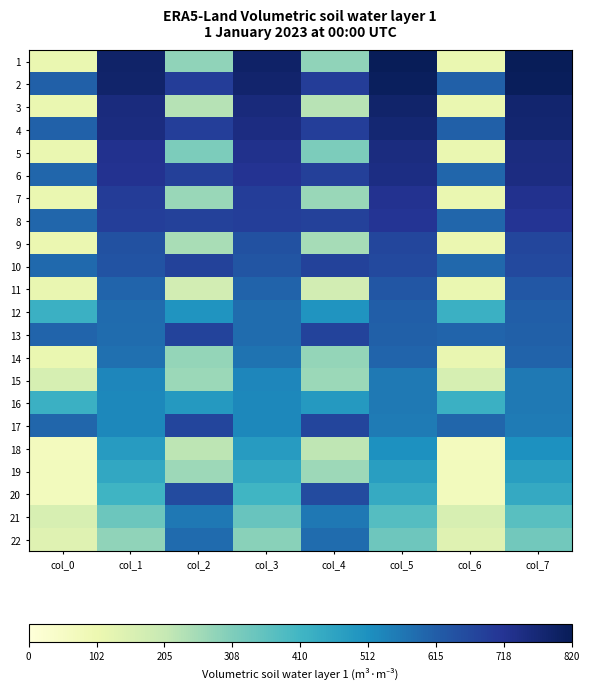

Reading left to right, list all the values displayed in this chart.

1: col_0=110	col_1=790	col_2=285	col_3=794	col_4=284	col_5=820	col_6=110	col_7=817
2: col_0=611	col_1=786	col_2=692	col_3=784	col_4=693	col_5=810	col_6=611	col_7=812
3: col_0=110	col_1=754	col_2=228	col_3=759	col_4=227	col_5=785	col_6=109	col_7=780
4: col_0=608	col_1=751	col_2=689	col_3=749	col_4=690	col_5=775	col_6=609	col_7=776
5: col_0=112	col_1=727	col_2=313	col_3=729	col_4=313	col_5=752	col_6=112	col_7=750
6: col_0=597	col_1=721	col_2=687	col_3=719	col_4=686	col_5=745	col_6=597	col_7=747
7: col_0=111	col_1=698	col_2=270	col_3=695	col_4=271	col_5=722	col_6=112	col_7=724
8: col_0=596	col_1=691	col_2=684	col_3=689	col_4=685	col_5=715	col_6=597	col_7=717
9: col_0=108	col_1=645	col_2=249	col_3=644	col_4=250	col_5=670	col_6=108	col_7=671
10: col_0=592	col_1=639	col_2=681	col_3=637	col_4=682	col_5=664	col_6=593	col_7=666
11: col_0=113	col_1=602	col_2=176	col_3=605	col_4=173	col_5=634	col_6=111	col_7=631
12: col_0=423	col_1=588	col_2=502	col_3=585	col_4=502	col_5=612	col_6=423	col_7=614
13: col_0=600	col_1=585	col_2=677	col_3=586	col_4=676	col_5=610	col_6=599	col_7=609
14: col_0=112	col_1=577	col_2=276	col_3=573	col_4=277	col_5=599	col_6=113	col_7=603
15: col_0=164	col_1=532	col_2=267	col_3=533	col_4=267	col_5=560	col_6=164	col_7=559
16: col_0=424	col_1=529	col_2=490	col_3=529	col_4=490	col_5=560	col_6=424	col_7=560
17: col_0=598	col_1=529	col_2=673	col_3=530	col_4=673	col_5=557	col_6=598	col_7=556
18: col_0=69	col_1=481	col_2=218	col_3=482	col_4=217	col_5=511	col_6=68	col_7=510
19: col_0=73	col_1=449	col_2=263	col_3=450	col_4=263	col_5=476	col_6=73	col_7=475
20: col_0=72	col_1=416	col_2=657	col_3=413	col_4=658	col_5=442	col_6=72	col_7=445
21: col_0=163	col_1=337	col_2=563	col_3=343	col_4=561	col_5=376	col_6=162	col_7=370
22: col_0=139	col_1=285	col_2=587	col_3=292	col_4=586	col_5=335	col_6=139	col_7=327